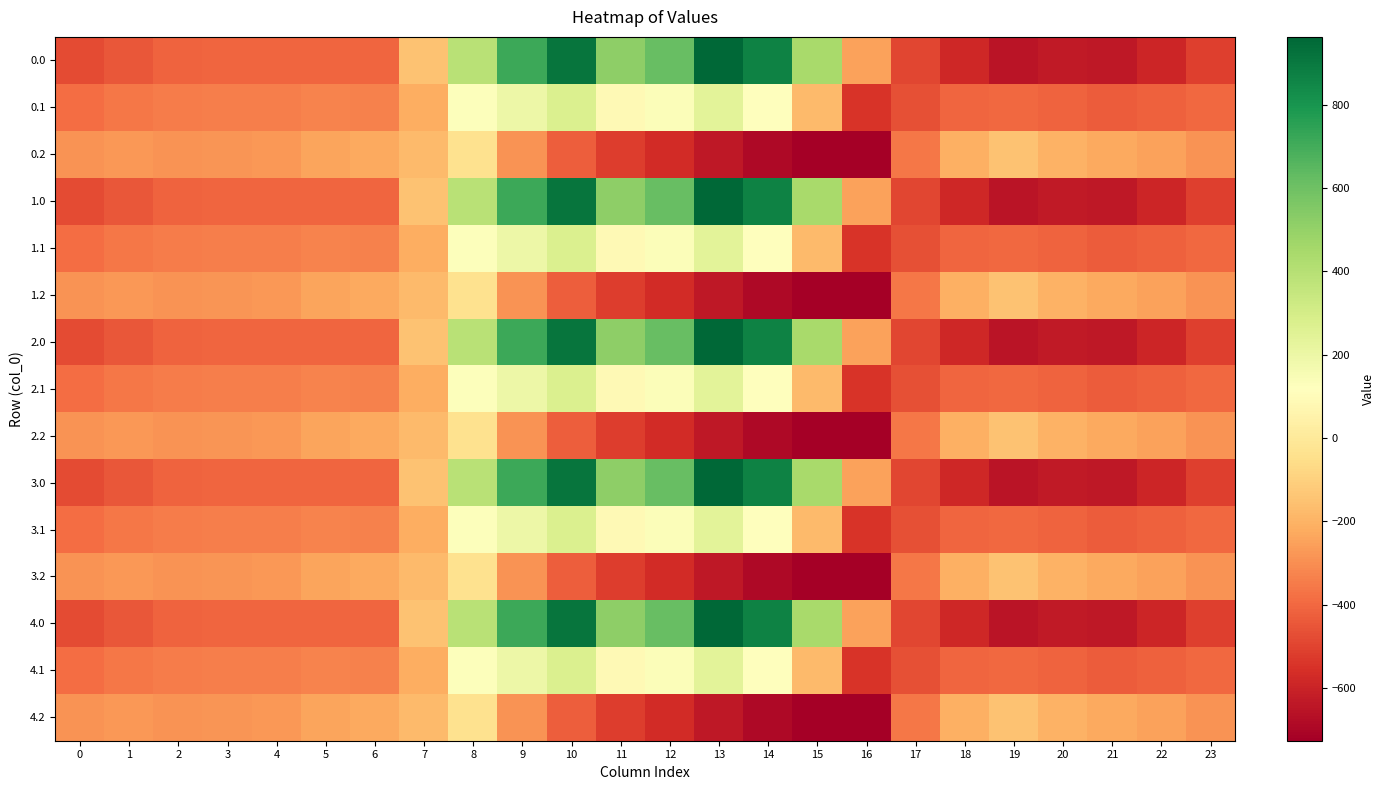

Reading right to left, transcribe all the data shown in this chart.

0.0: 23=-511.3	22=-592.3	21=-638.4	20=-629.9	19=-649.2	18=-586.7	17=-494.8	16=-250.9	15=443.0	14=870.3	13=962.7	12=619.4	11=516.0	10=916.2	9=716.9	8=395.3	7=-150.1	6=-408.0	5=-403.8	4=-404.9	3=-404.4	2=-410.3	1=-449.5	0=-482.0
0.1: 23=-399.4	22=-419.9	21=-432.4	20=-414.5	19=-400.2	18=-405.4	17=-466.6	16=-547.3	15=-173.1	14=113.7	13=241.5	12=134.6	11=87.0	10=274.1	9=191.1	8=125.2	7=-217.1	6=-332.2	5=-325.7	4=-339.6	3=-342.7	2=-347.9	1=-361.1	0=-384.6
0.2: 23=-287.5	22=-247.4	21=-226.4	20=-199.2	19=-151.0	18=-210.0	17=-362.4	16=-726.6	15=-725.8	14=-687.4	13=-640.4	12=-571.2	11=-520.6	10=-423.5	9=-288.5	8=-35.3	7=-176.6	6=-228.8	5=-245.0	4=-274.4	3=-281.0	2=-285.5	1=-272.7	0=-287.1
1.0: 23=-511.3	22=-592.3	21=-638.4	20=-629.9	19=-649.2	18=-586.7	17=-494.8	16=-250.9	15=443.0	14=870.3	13=962.7	12=619.4	11=516.0	10=916.2	9=716.9	8=395.3	7=-150.1	6=-408.0	5=-403.8	4=-404.9	3=-404.4	2=-410.3	1=-449.5	0=-482.0
1.1: 23=-399.4	22=-419.9	21=-432.4	20=-414.5	19=-400.2	18=-405.4	17=-466.6	16=-547.3	15=-173.1	14=113.7	13=241.5	12=134.6	11=87.0	10=274.1	9=191.1	8=125.2	7=-217.1	6=-332.2	5=-325.7	4=-339.6	3=-342.7	2=-347.9	1=-361.1	0=-384.6
1.2: 23=-287.5	22=-247.4	21=-226.4	20=-199.2	19=-151.0	18=-210.0	17=-362.4	16=-726.6	15=-725.8	14=-687.4	13=-640.4	12=-571.2	11=-520.6	10=-423.5	9=-288.5	8=-35.3	7=-176.6	6=-228.8	5=-245.0	4=-274.4	3=-281.0	2=-285.5	1=-272.7	0=-287.1
2.0: 23=-511.3	22=-592.3	21=-638.4	20=-629.9	19=-649.2	18=-586.7	17=-494.8	16=-250.9	15=443.0	14=870.3	13=962.7	12=619.4	11=516.0	10=916.2	9=716.9	8=395.3	7=-150.1	6=-408.0	5=-403.8	4=-404.9	3=-404.4	2=-410.3	1=-449.5	0=-482.0
2.1: 23=-399.4	22=-419.9	21=-432.4	20=-414.5	19=-400.2	18=-405.4	17=-466.6	16=-547.3	15=-173.1	14=113.7	13=241.5	12=134.6	11=87.0	10=274.1	9=191.1	8=125.2	7=-217.1	6=-332.2	5=-325.7	4=-339.6	3=-342.7	2=-347.9	1=-361.1	0=-384.6
2.2: 23=-287.5	22=-247.4	21=-226.4	20=-199.2	19=-151.0	18=-210.0	17=-362.4	16=-726.6	15=-725.8	14=-687.4	13=-640.4	12=-571.2	11=-520.6	10=-423.5	9=-288.5	8=-35.3	7=-176.6	6=-228.8	5=-245.0	4=-274.4	3=-281.0	2=-285.5	1=-272.7	0=-287.1
3.0: 23=-511.3	22=-592.3	21=-638.4	20=-629.9	19=-649.2	18=-586.7	17=-494.8	16=-250.9	15=443.0	14=870.3	13=962.7	12=619.4	11=516.0	10=916.2	9=716.9	8=395.3	7=-150.1	6=-408.0	5=-403.8	4=-404.9	3=-404.4	2=-410.3	1=-449.5	0=-482.0
3.1: 23=-399.4	22=-419.9	21=-432.4	20=-414.5	19=-400.2	18=-405.4	17=-466.6	16=-547.3	15=-173.1	14=113.7	13=241.5	12=134.6	11=87.0	10=274.1	9=191.1	8=125.2	7=-217.1	6=-332.2	5=-325.7	4=-339.6	3=-342.7	2=-347.9	1=-361.1	0=-384.6
3.2: 23=-287.5	22=-247.4	21=-226.4	20=-199.2	19=-151.0	18=-210.0	17=-362.4	16=-726.6	15=-725.8	14=-687.4	13=-640.4	12=-571.2	11=-520.6	10=-423.5	9=-288.5	8=-35.3	7=-176.6	6=-228.8	5=-245.0	4=-274.4	3=-281.0	2=-285.5	1=-272.7	0=-287.1
4.0: 23=-511.3	22=-592.3	21=-638.4	20=-629.9	19=-649.2	18=-586.7	17=-494.8	16=-250.9	15=443.0	14=870.3	13=962.7	12=619.4	11=516.0	10=916.2	9=716.9	8=395.3	7=-150.1	6=-408.0	5=-403.8	4=-404.9	3=-404.4	2=-410.3	1=-449.5	0=-482.0
4.1: 23=-399.4	22=-419.9	21=-432.4	20=-414.5	19=-400.2	18=-405.4	17=-466.6	16=-547.3	15=-173.1	14=113.7	13=241.5	12=134.6	11=87.0	10=274.1	9=191.1	8=125.2	7=-217.1	6=-332.2	5=-325.7	4=-339.6	3=-342.7	2=-347.9	1=-361.1	0=-384.6
4.2: 23=-287.5	22=-247.4	21=-226.4	20=-199.2	19=-151.0	18=-210.0	17=-362.4	16=-726.6	15=-725.8	14=-687.4	13=-640.4	12=-571.2	11=-520.6	10=-423.5	9=-288.5	8=-35.3	7=-176.6	6=-228.8	5=-245.0	4=-274.4	3=-281.0	2=-285.5	1=-272.7	0=-287.1